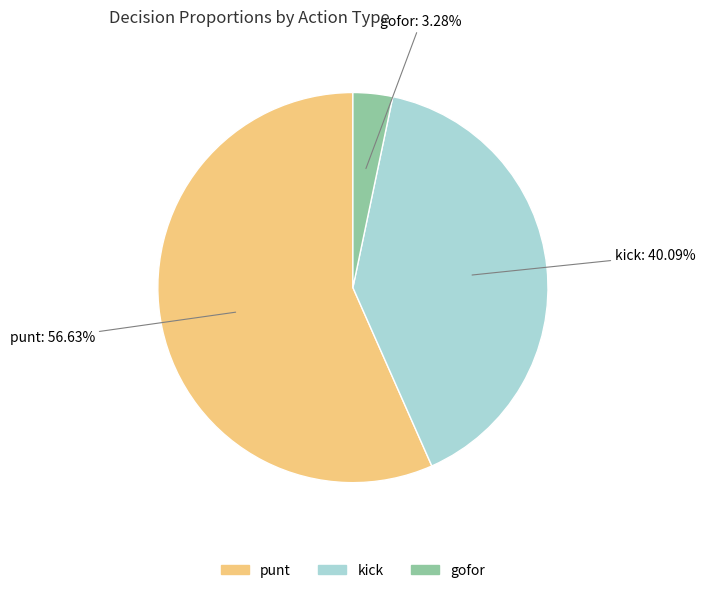

How many segments does this pie chart have?

3